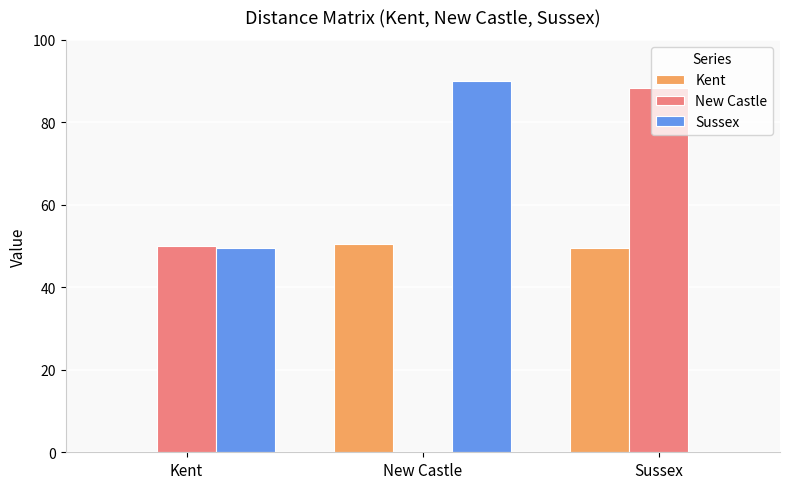

What is the greatest value displayed?

90.0